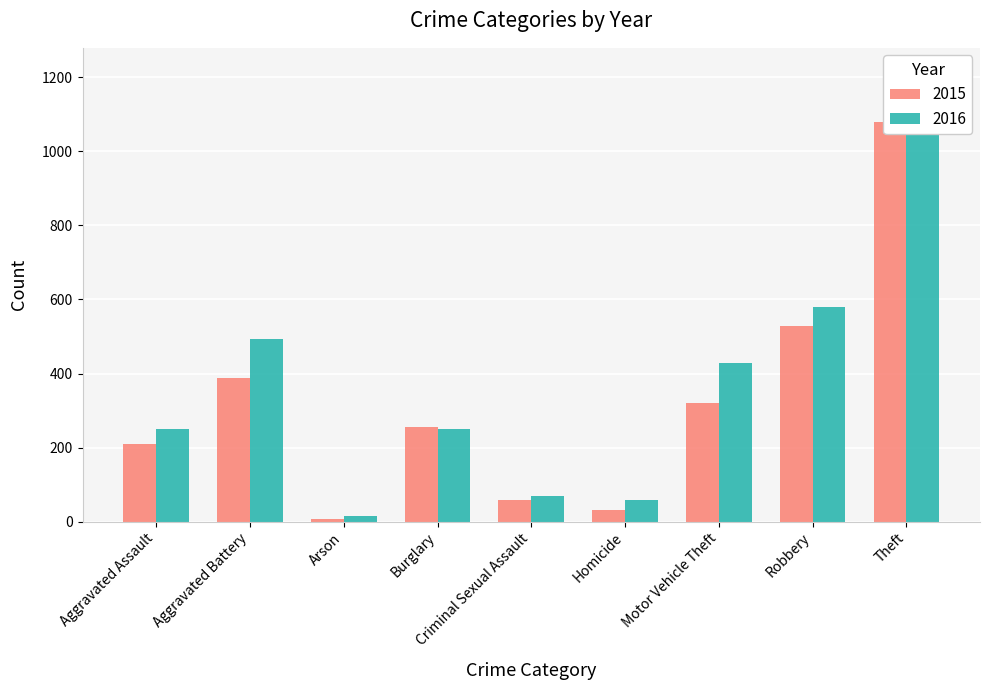

Which category has the highest value in the 2016 series?

Theft